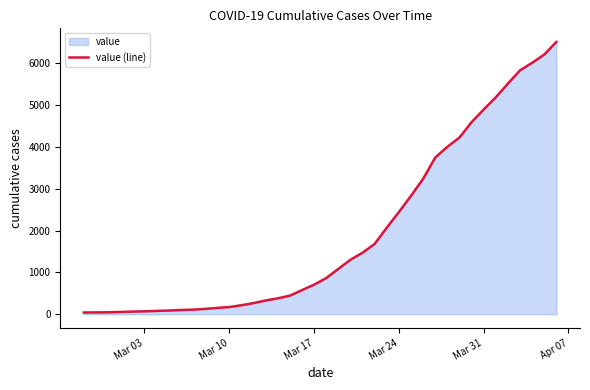

What is the difference between the maximum and minimum values?

6470